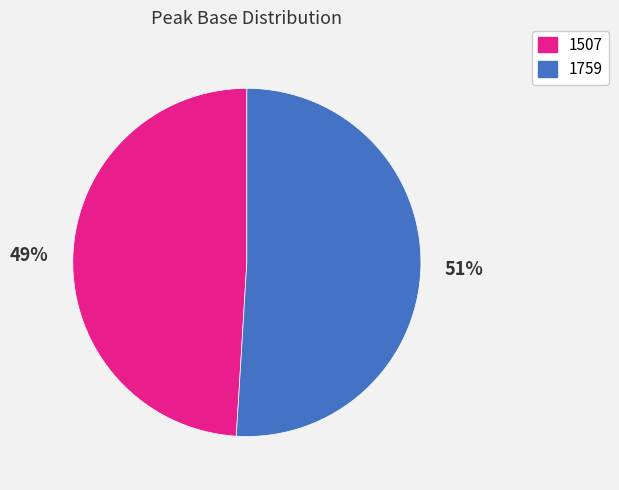

Does 1507 account for over 50% of the chart?

No